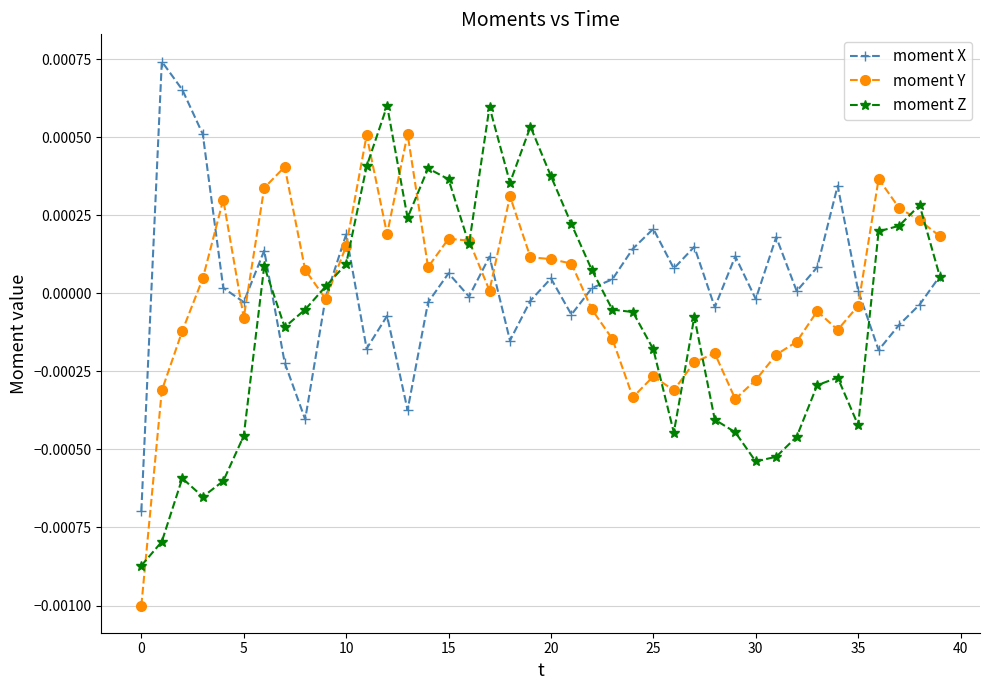

Rank the series by their maximum value, from lowest to highest.

moment Y, moment Z, moment X